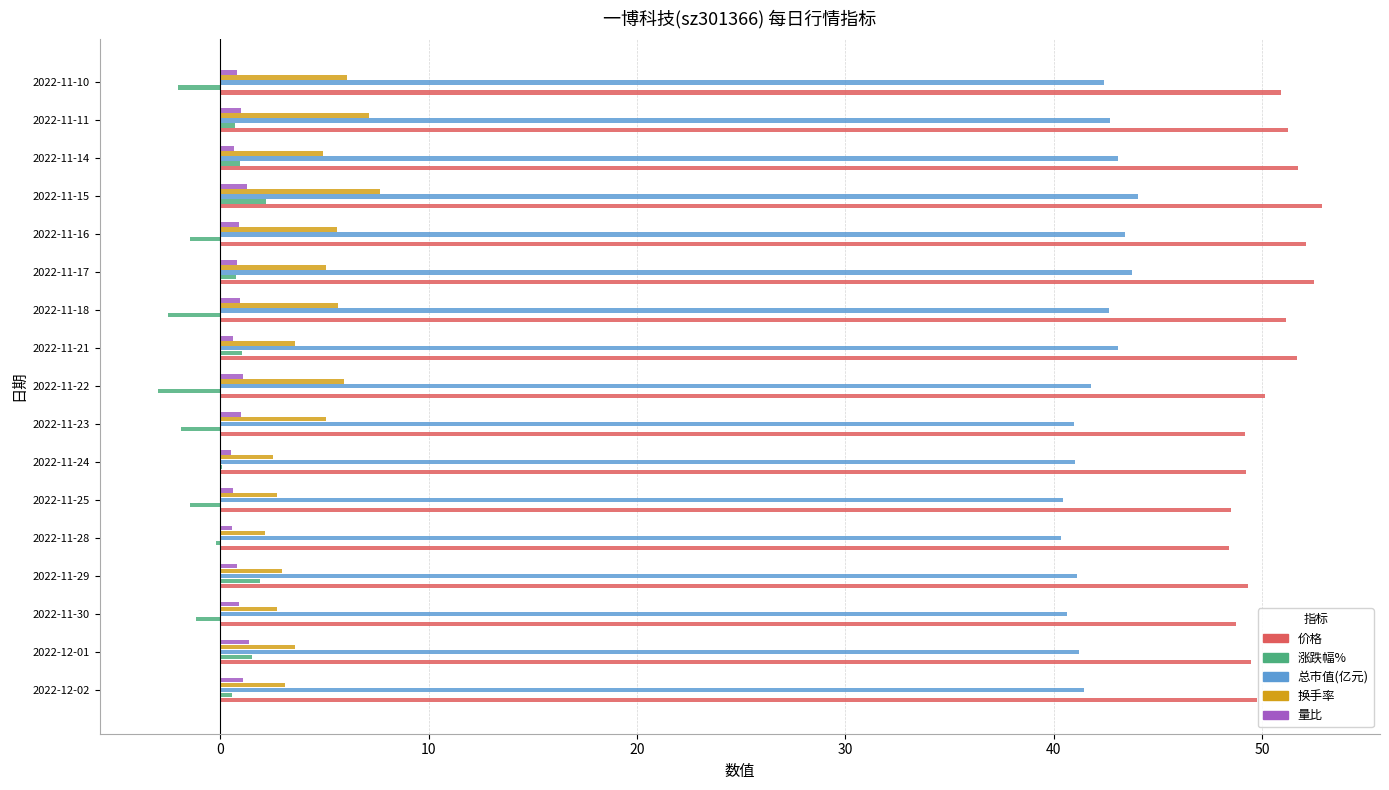

The 总市值(亿元) series shows 58.3 at 2022-11-25. True or false?

False